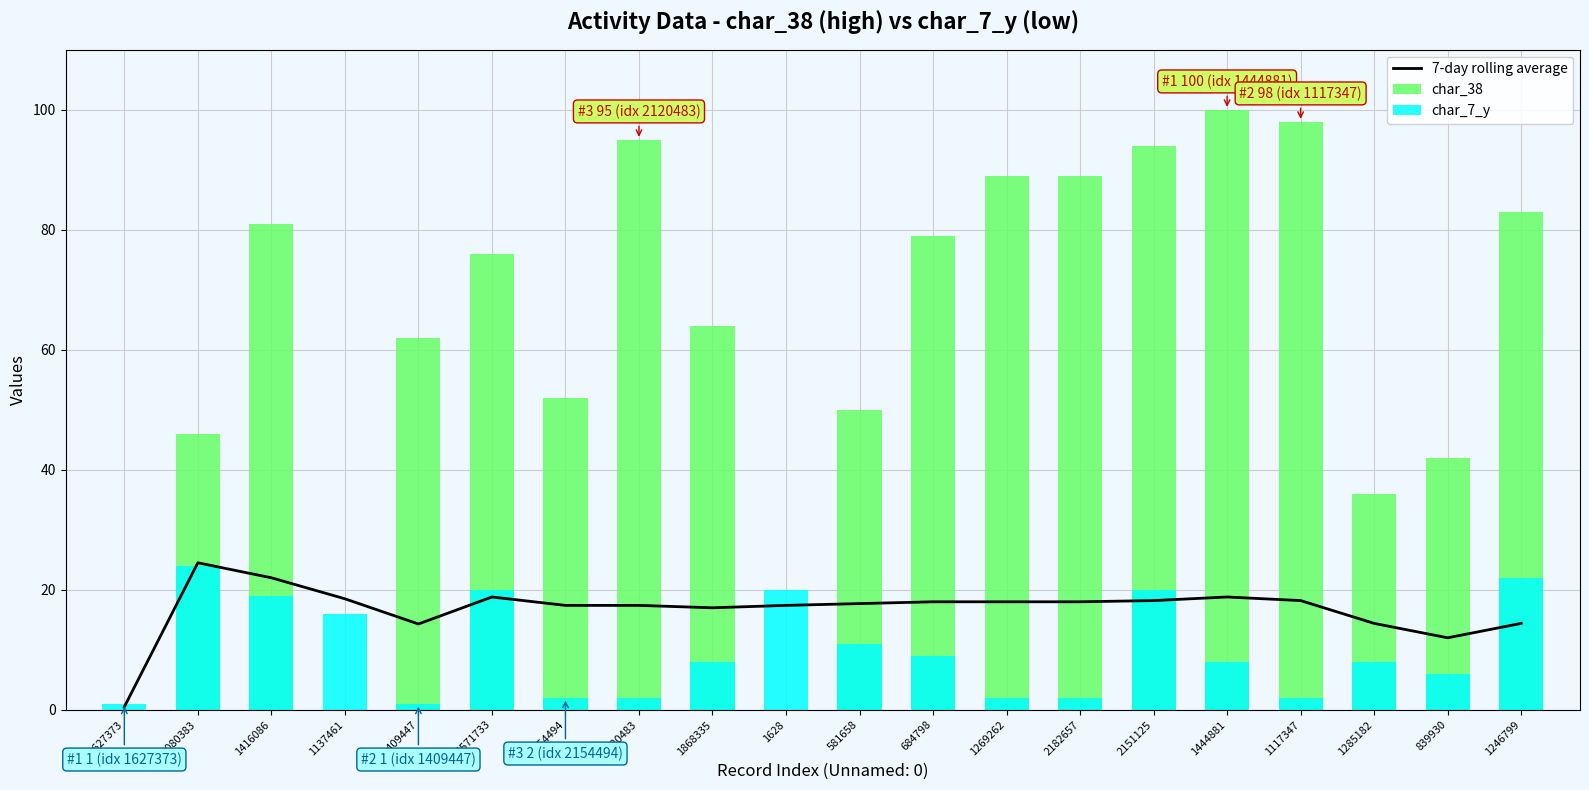

What is the label of the 16th bar from the right?

1409447